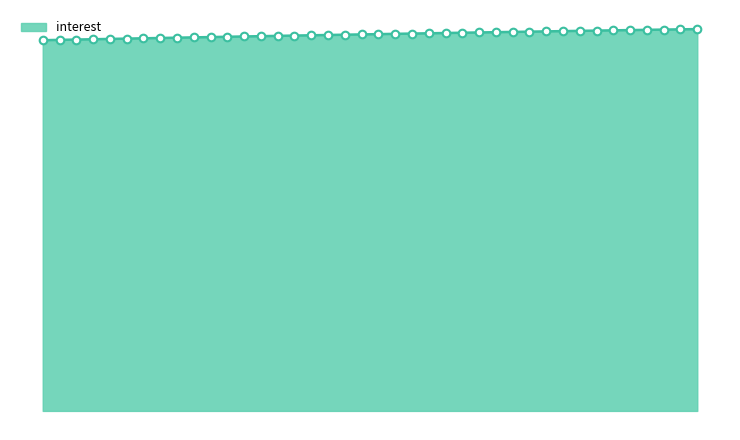

Does the chart have visible grid lines?

No